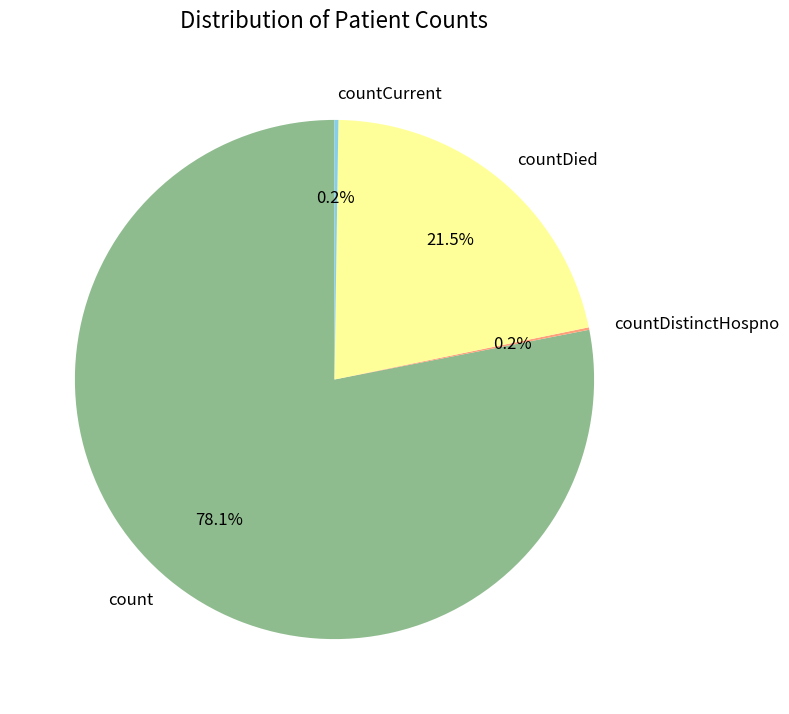

What percentage is NOT represented by countDied?

78.5%